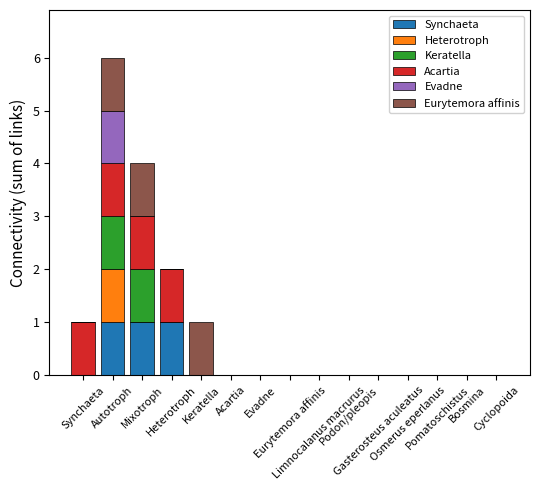

What is the difference between the Synchaeta values at Mixotroph and Keratella?

1